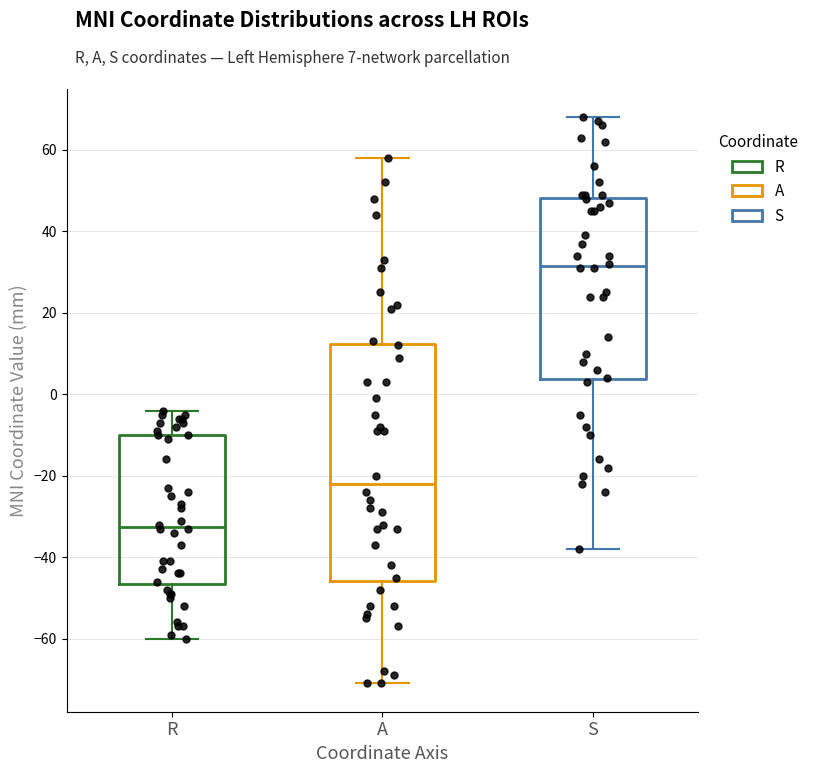

Which box has the lowest median line?

R